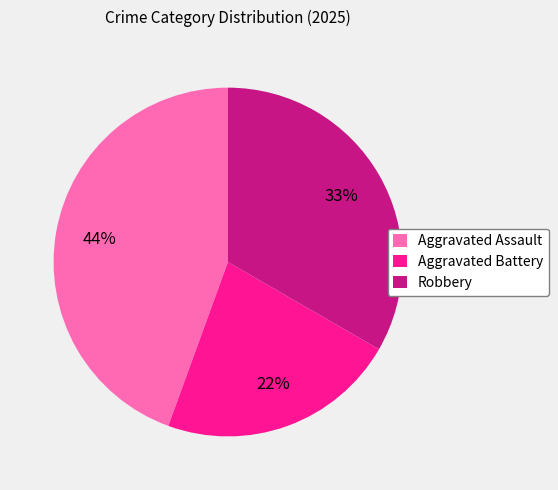

Which slice is the largest?

Aggravated Assault